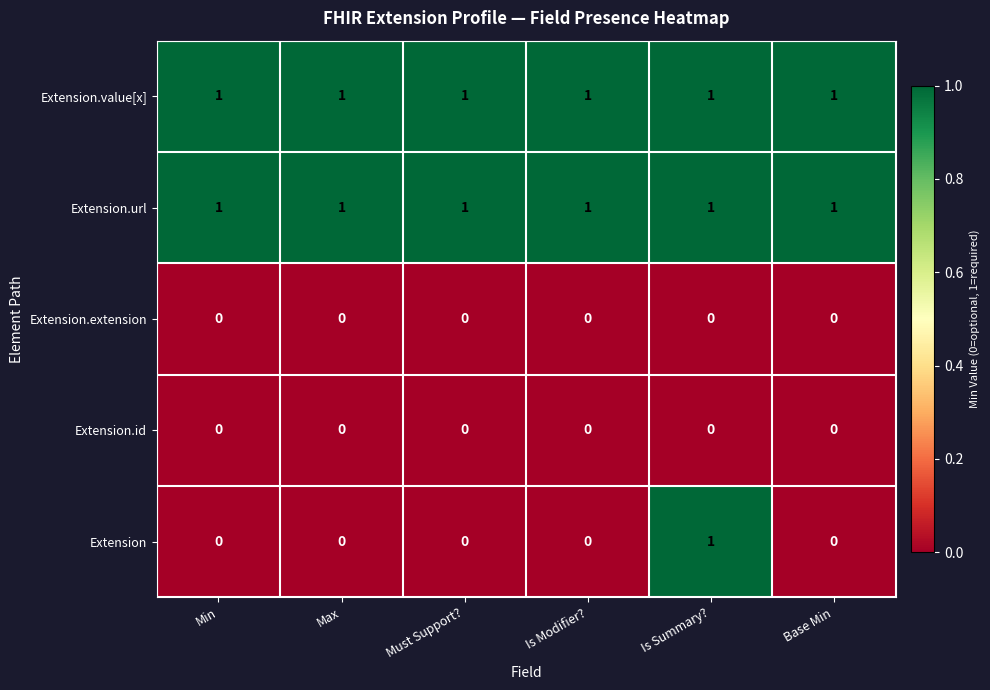

Reading left to right, transcribe all the data shown in this chart.

Extension.value[x]: Min=1	Max=1	Must Support?=1	Is Modifier?=1	Is Summary?=1	Base Min=1
Extension.url: Min=1	Max=1	Must Support?=1	Is Modifier?=1	Is Summary?=1	Base Min=1
Extension.extension: Min=0	Max=0	Must Support?=0	Is Modifier?=0	Is Summary?=0	Base Min=0
Extension.id: Min=0	Max=0	Must Support?=0	Is Modifier?=0	Is Summary?=0	Base Min=0
Extension: Min=0	Max=0	Must Support?=0	Is Modifier?=0	Is Summary?=1	Base Min=0